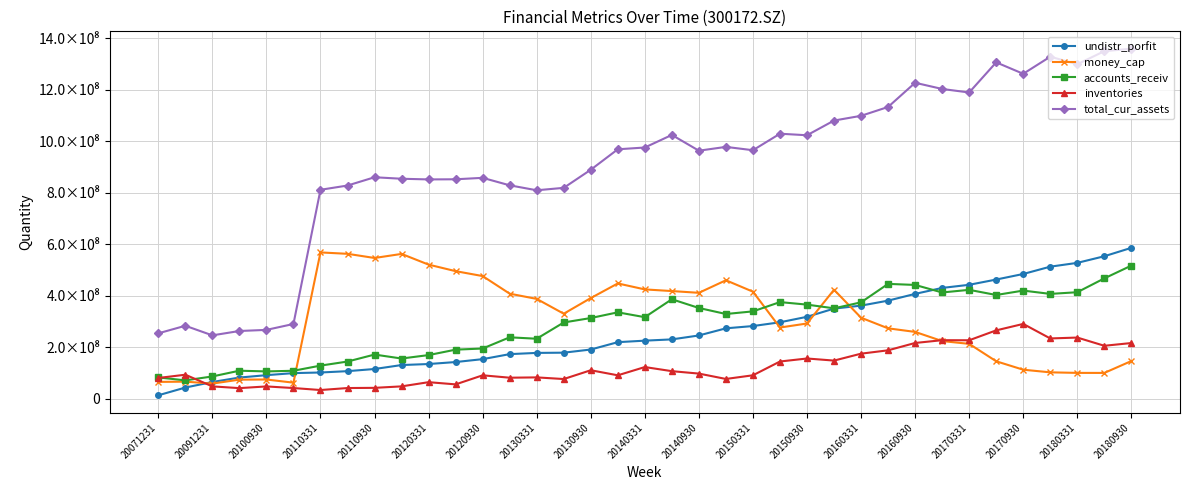

How many data points in accounts_receiv are less than 328665166?

18